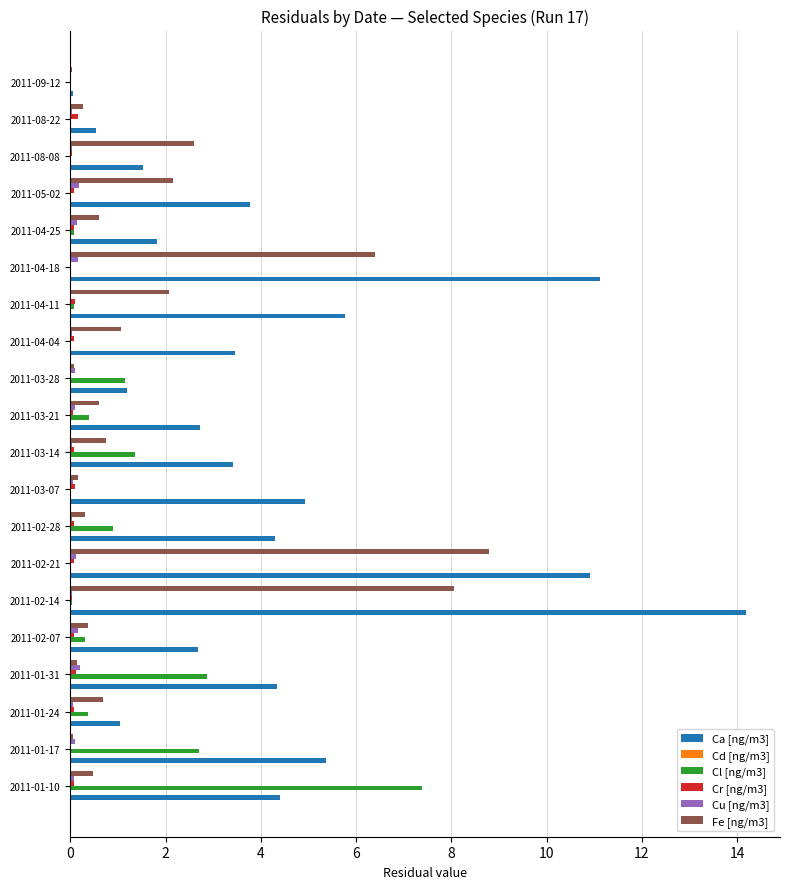

At which category is the sum across all series the highest?

2011-02-14